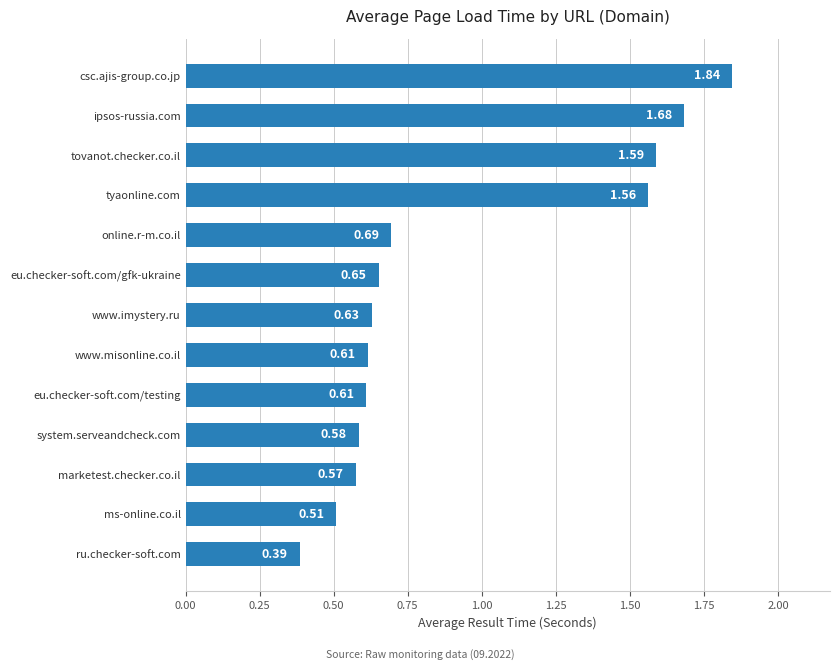

Count the number of data series in this chart.

1